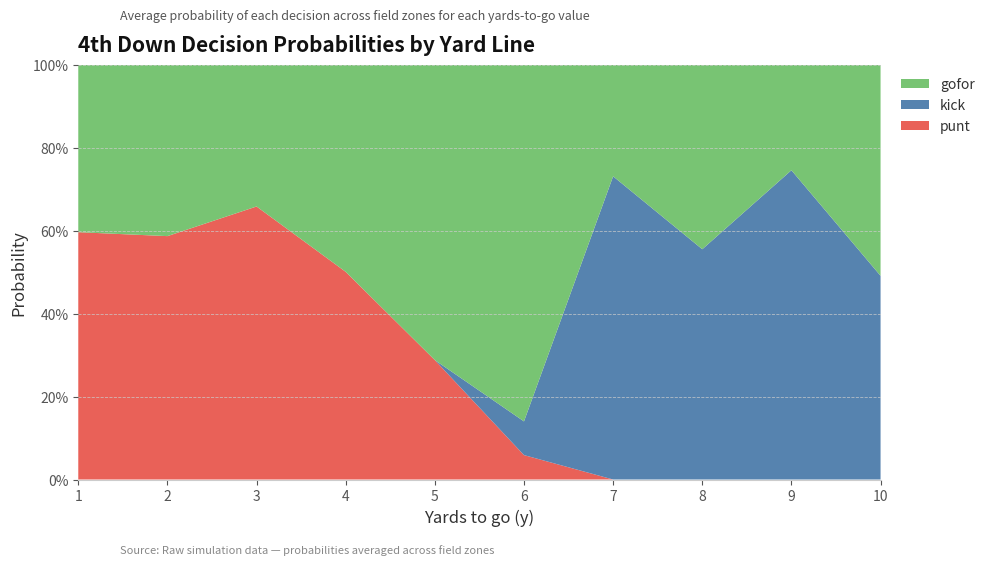

What are all the series names shown in the legend?

gofor, kick, punt